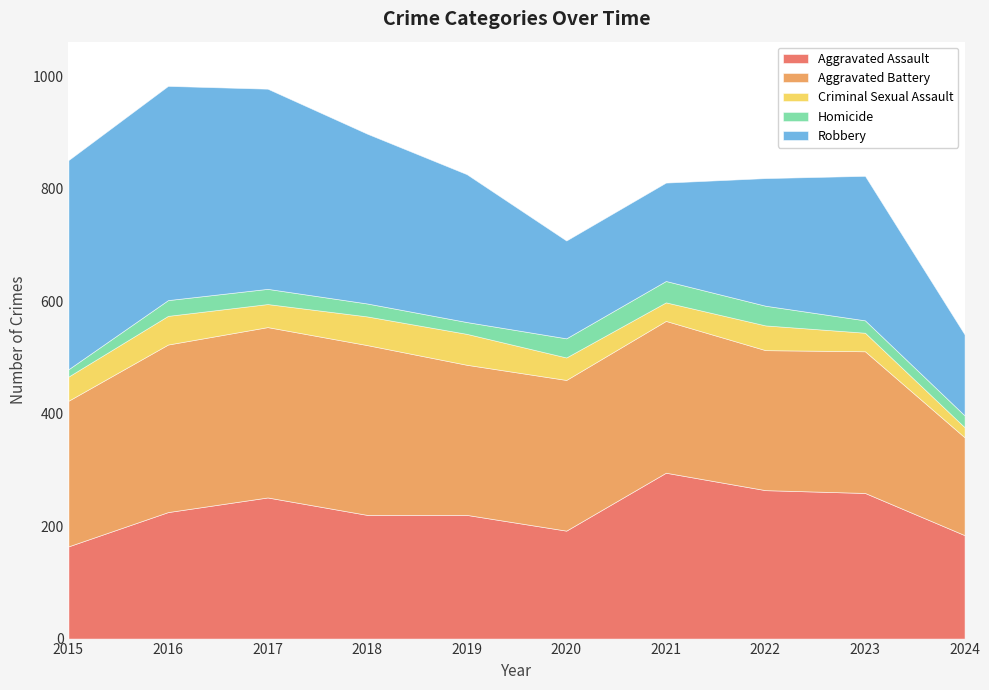

What is the maximum value shown in the chart?

381